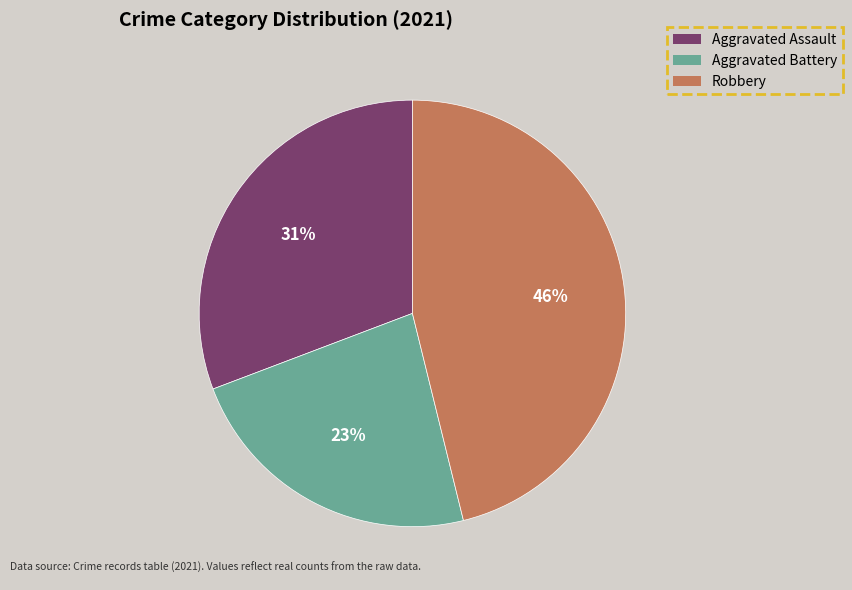

Does any single category account for the majority?

No